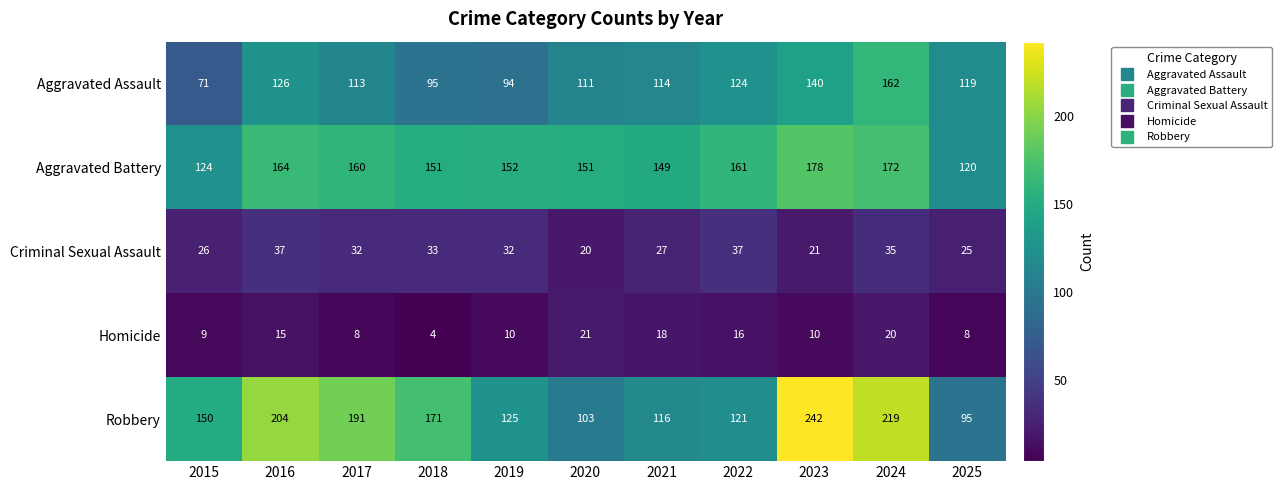

Rank the categories by Aggravated Assault value from highest to lowest.

2024, 2023, 2016, 2022, 2025, 2021, 2017, 2020, 2018, 2019, 2015